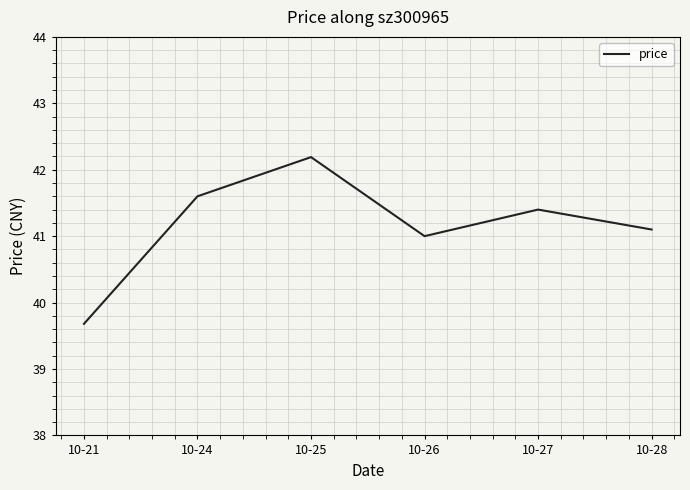

Is this an area chart (filled region under the line)?

No